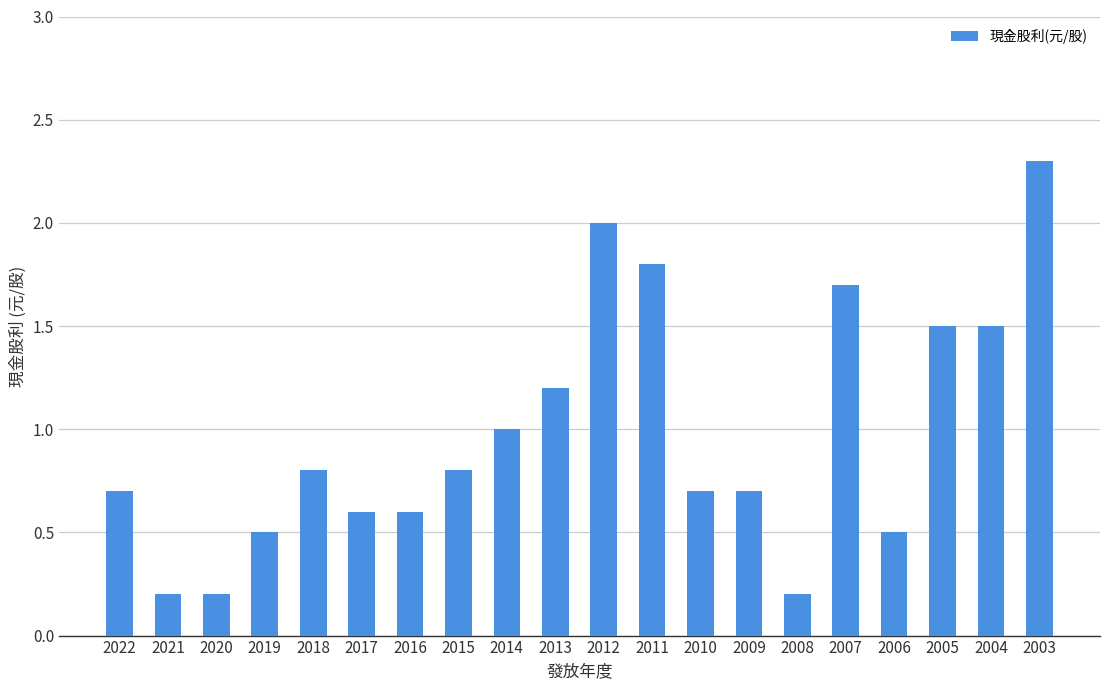

Read the value at 2009.

0.7